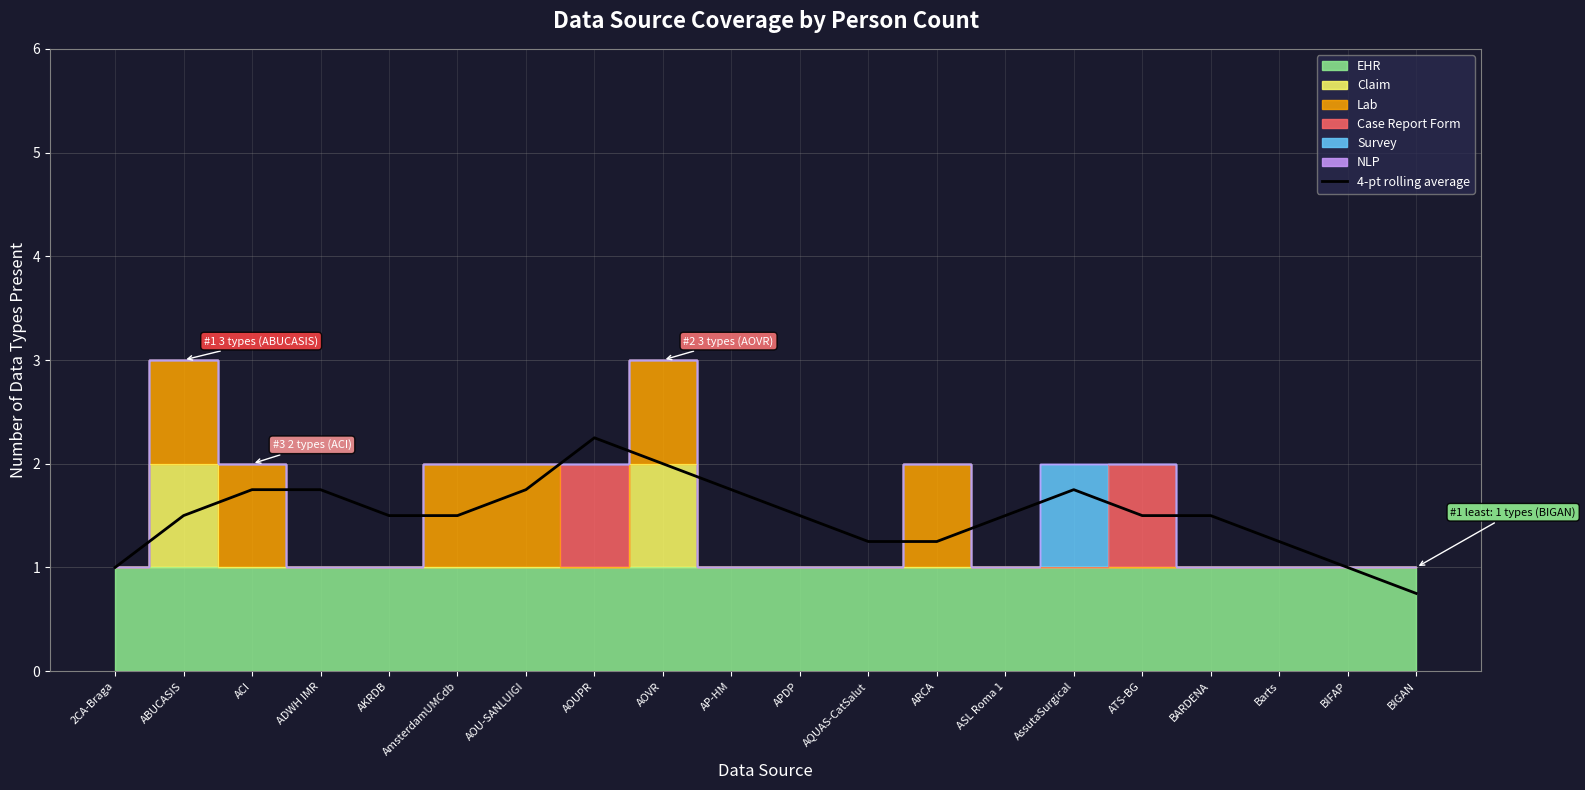

True or false: the data has more than 1 interior local peaks.

True